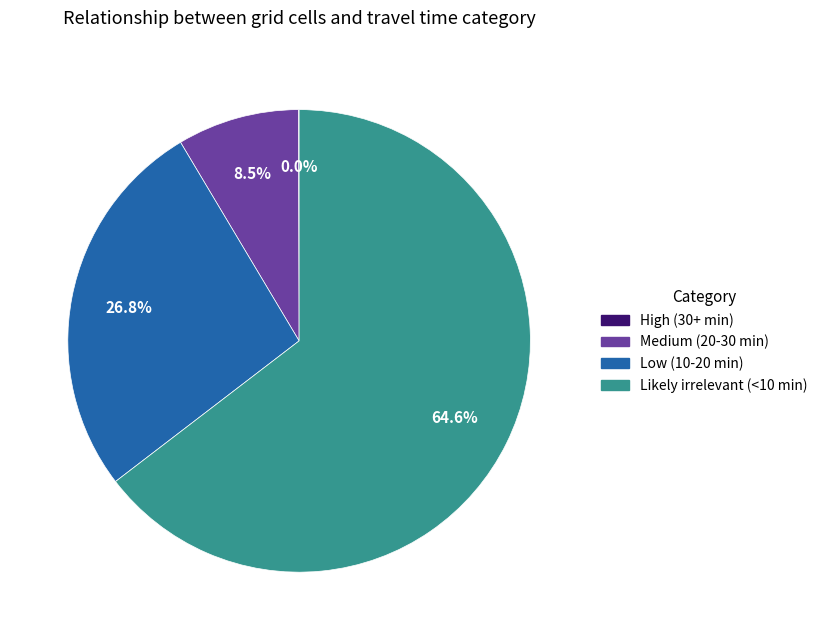

What percentage is NOT represented by Medium (20-30 min)?

91.5%